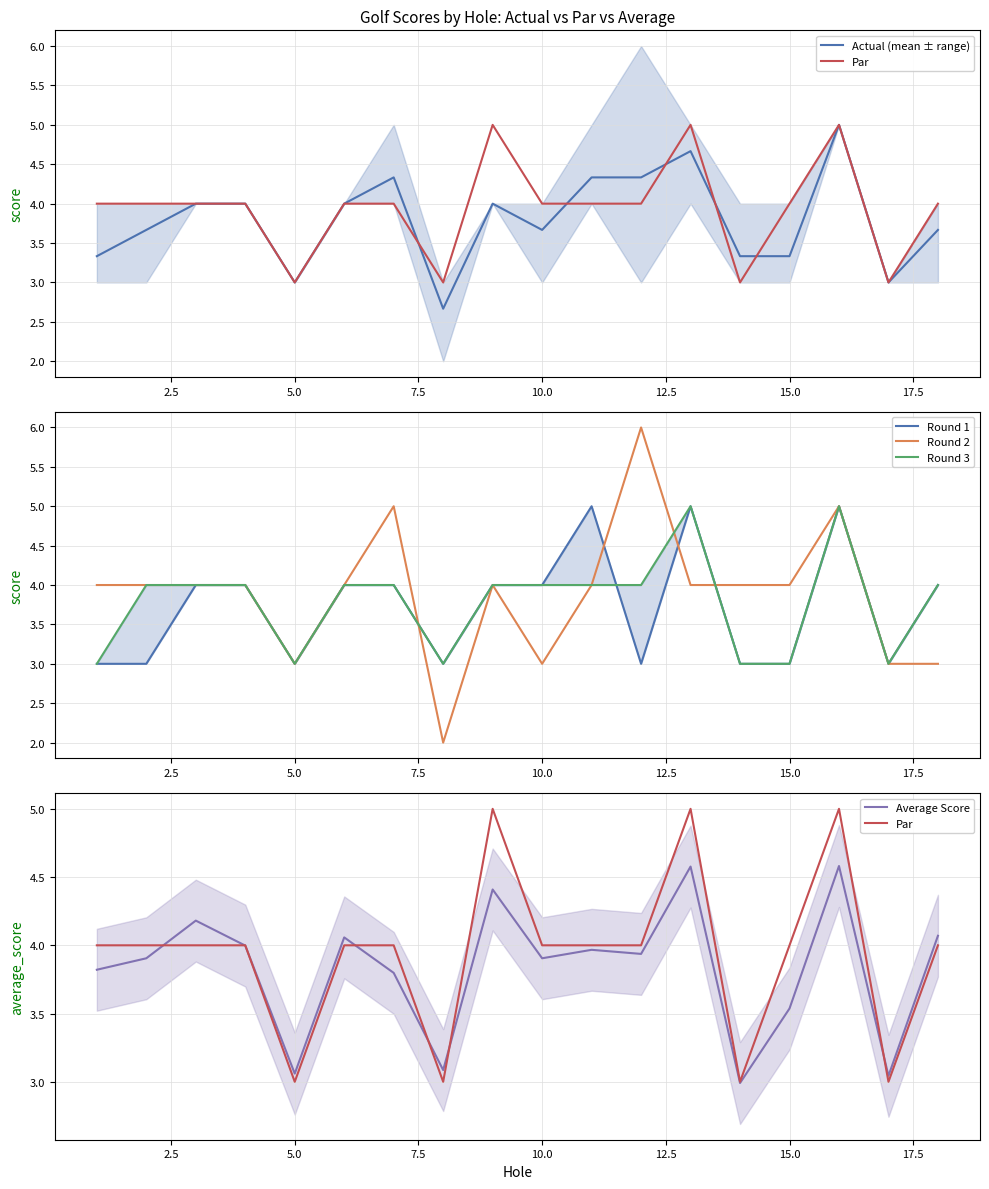

What are all the series names shown in the legend?

Actual (mean ± range), Par, Round 1, Round 2, Round 3, Average Score